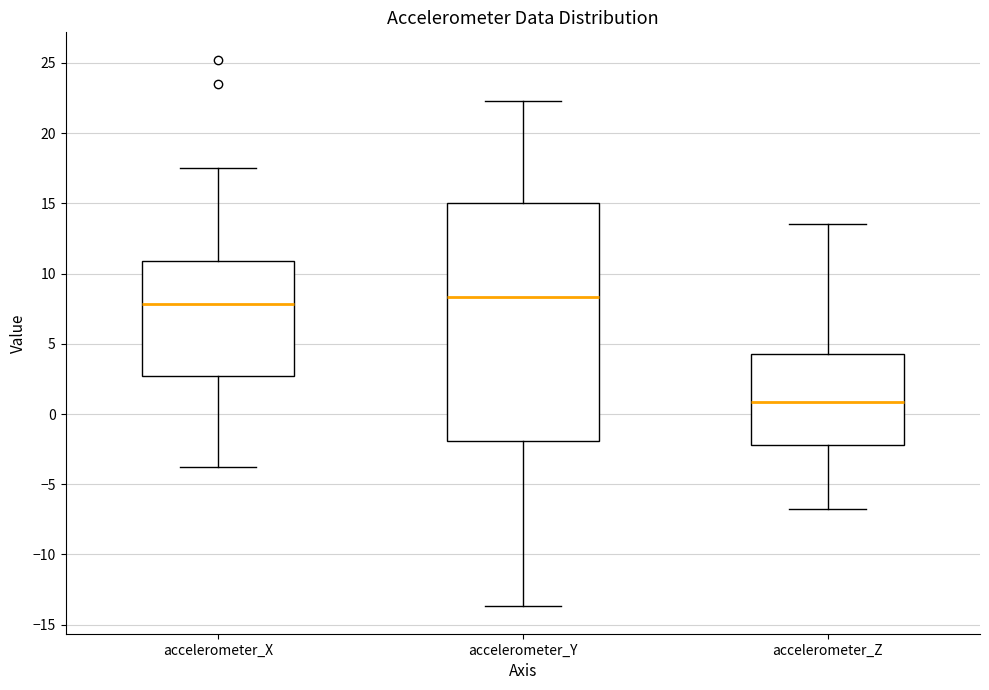

Which box is the tallest, from its lower edge to its upper edge?

accelerometer_Y